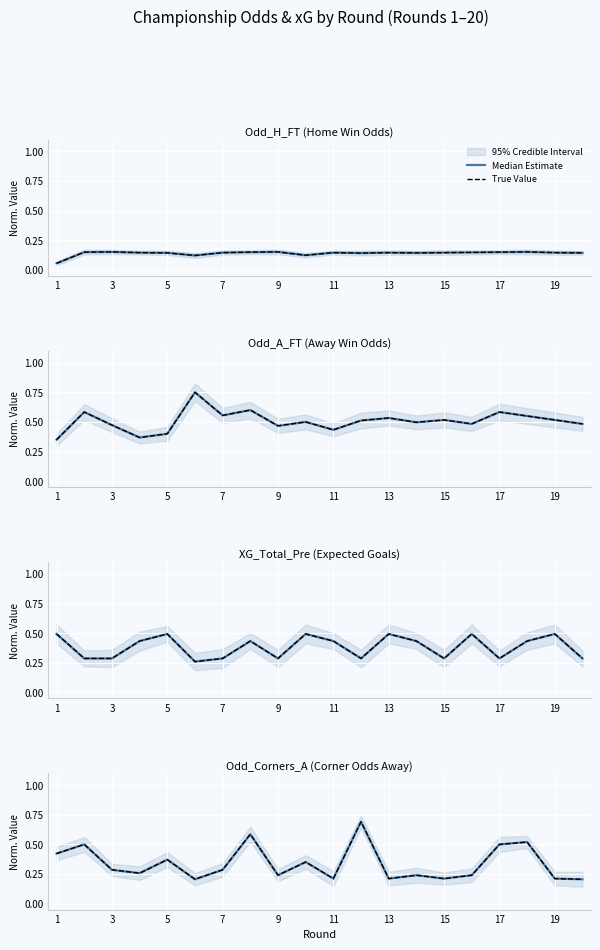

At which label does Median Estimate reach its minimum?

11